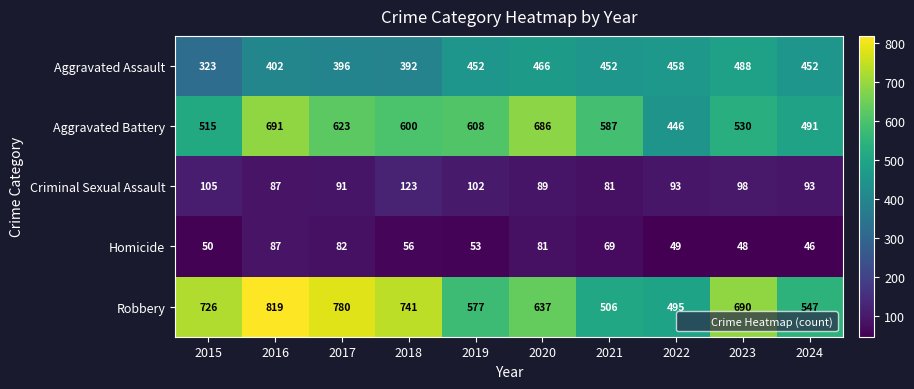

What is the maximum value for Aggravated Battery?

691